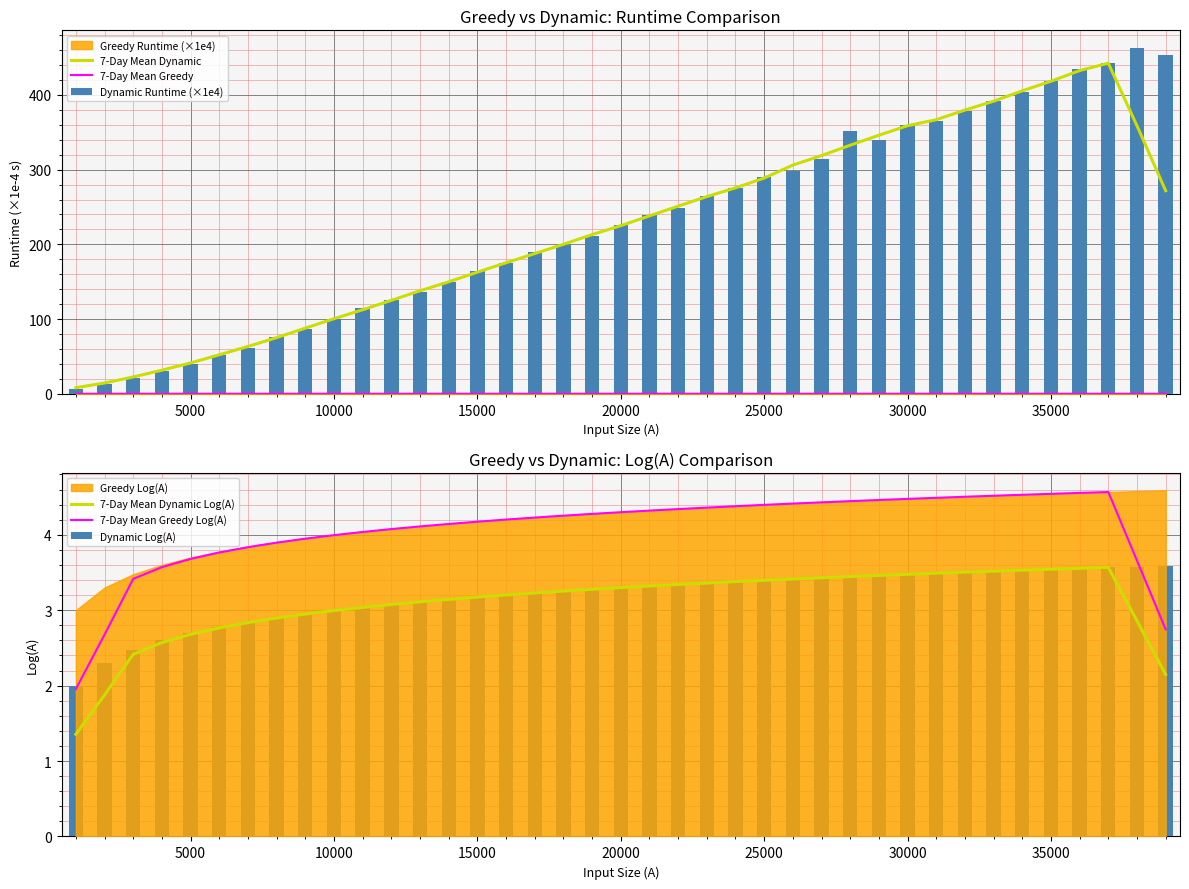

Which series has the widest spread of values?

Dynamic Runtime (×1e4)